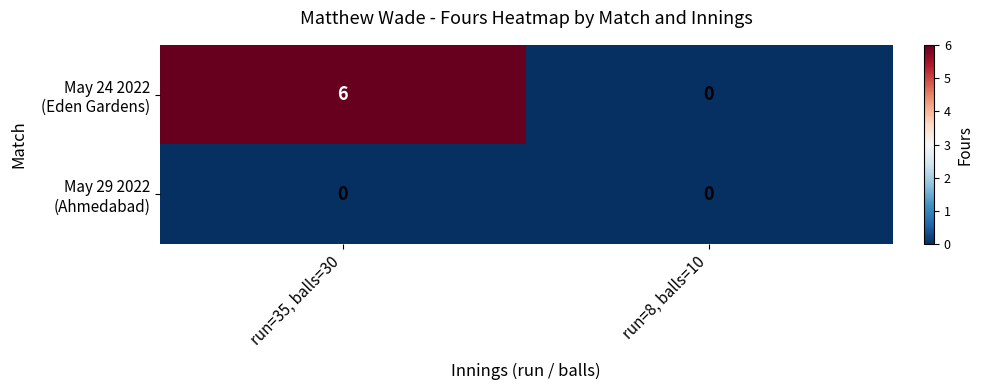

At which category is the sum across all series the highest?

run=35, balls=30